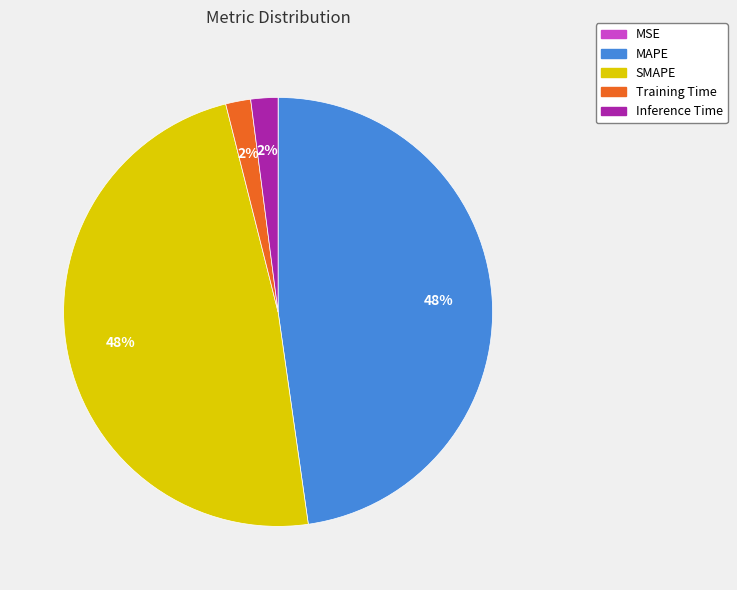

What percentage is the SMAPE slice, to the nearest percent?

48%